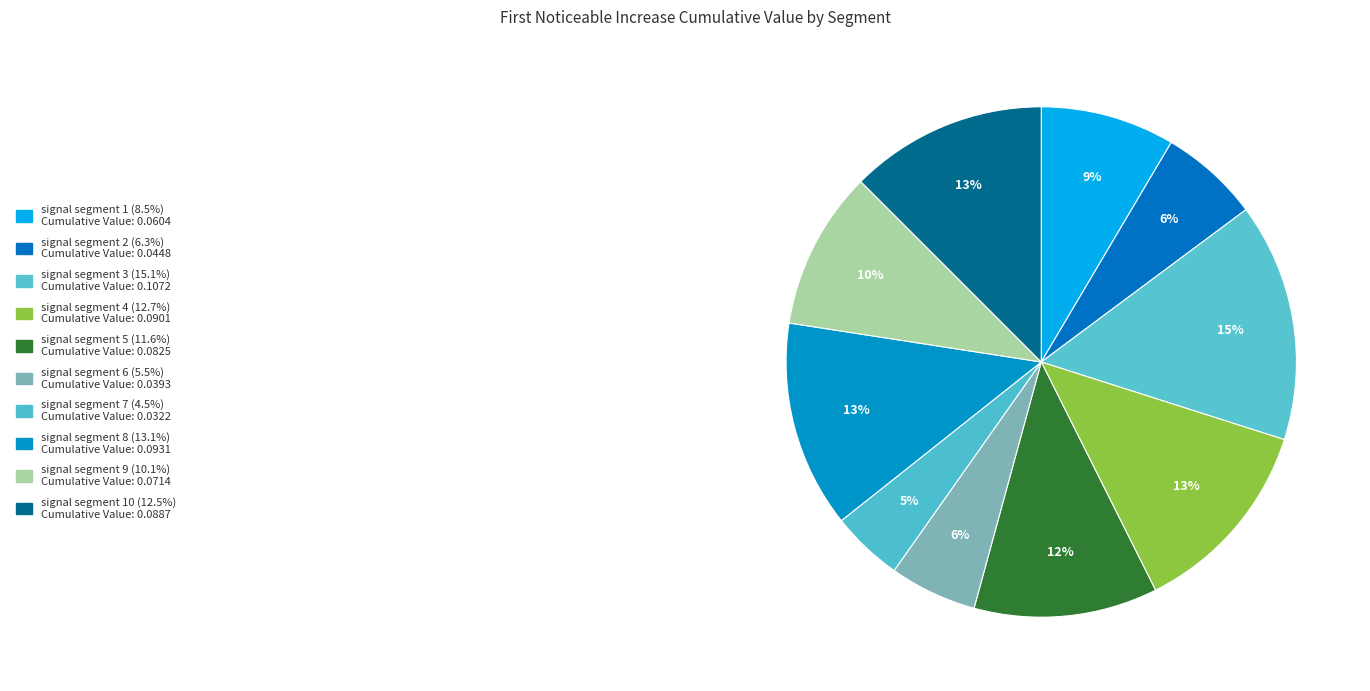

Is there any slice that represents more than half of the pie?

No